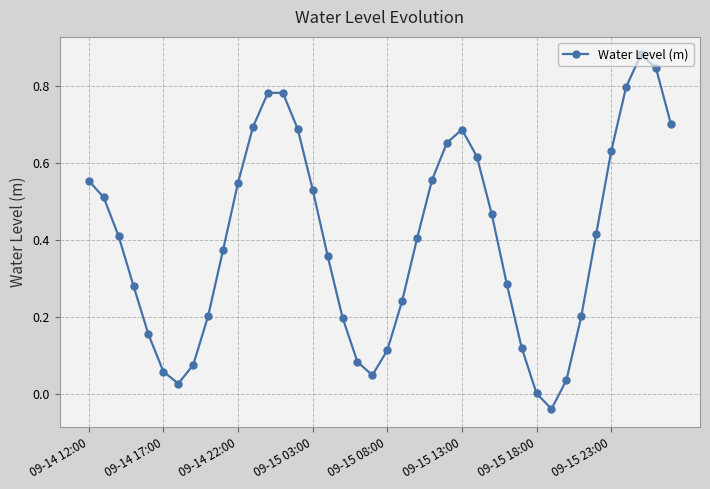

True or false: the data has more than 2 interior local peaks.

True